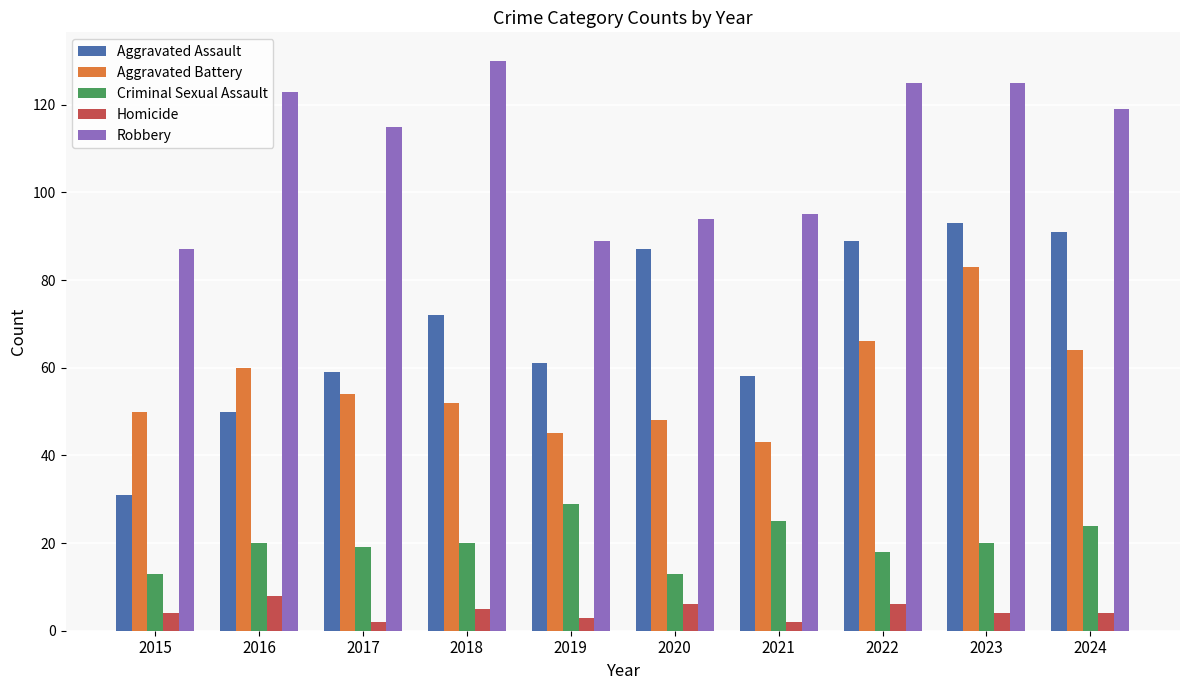

What is the difference between the second highest and second lowest values in the Criminal Sexual Assault series?

12